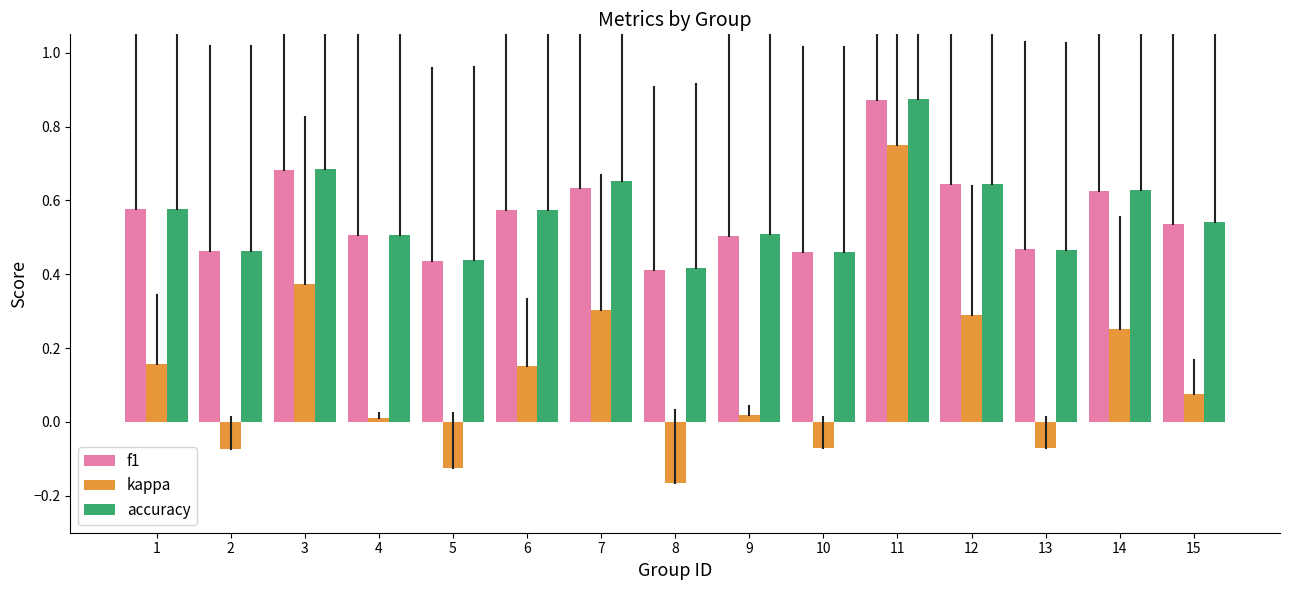

Where is accuracy nearest to the value 0?

8